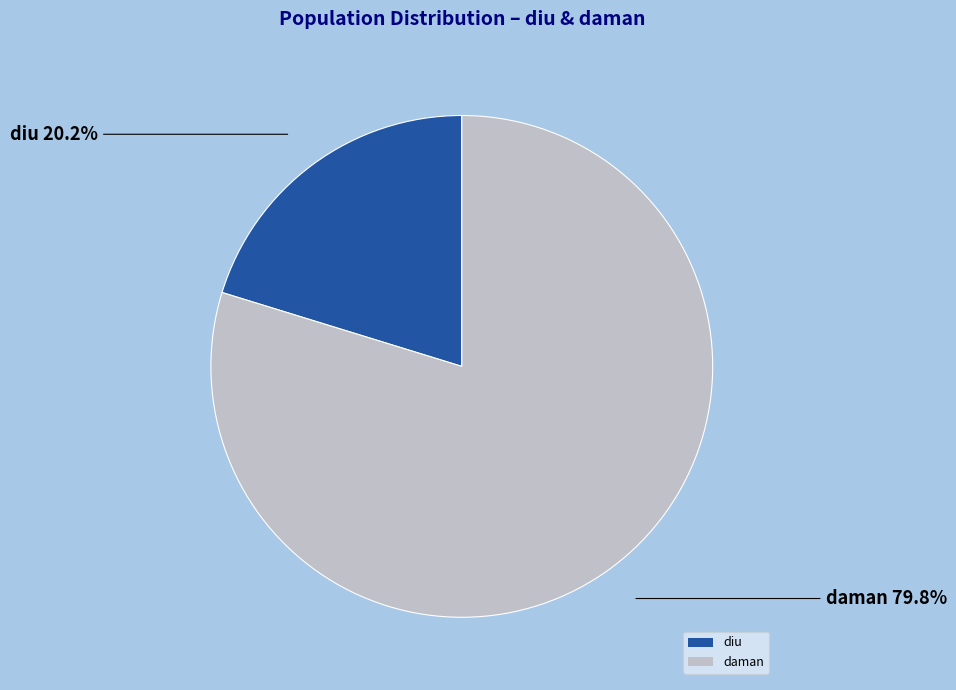

To the nearest percent, what is the average slice percentage?

50%